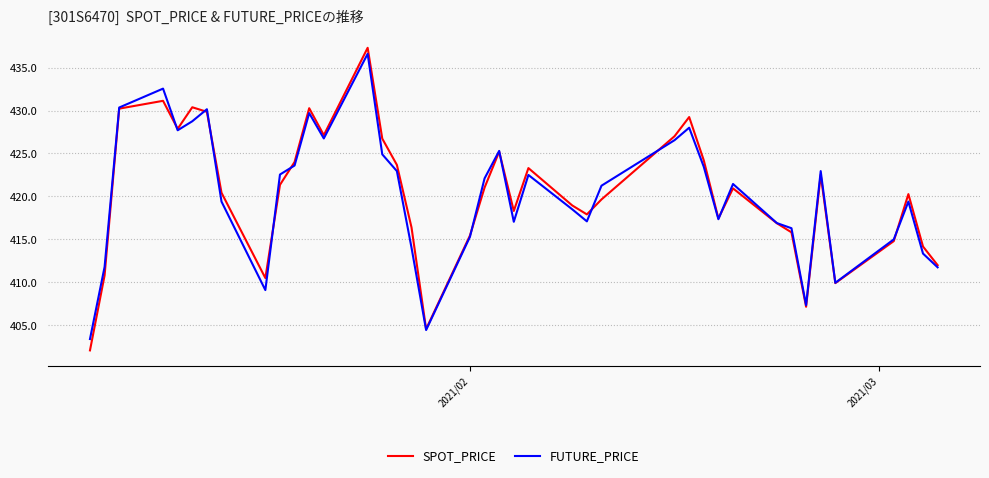

What is the maximum value shown in the chart?

437.3